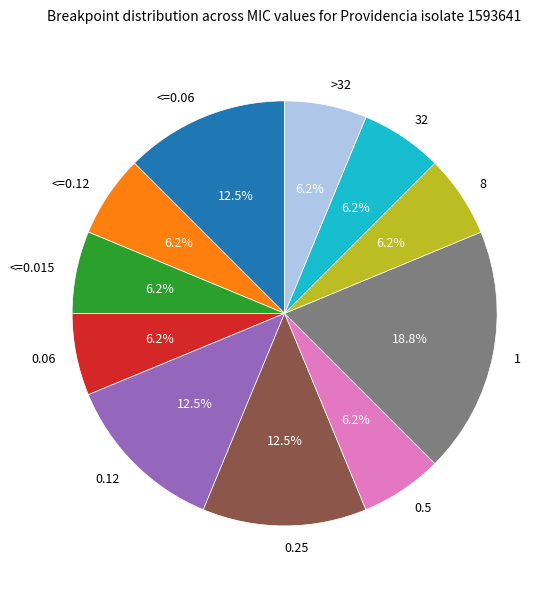

What percentage is NOT represented by <=0.06?

87.5%